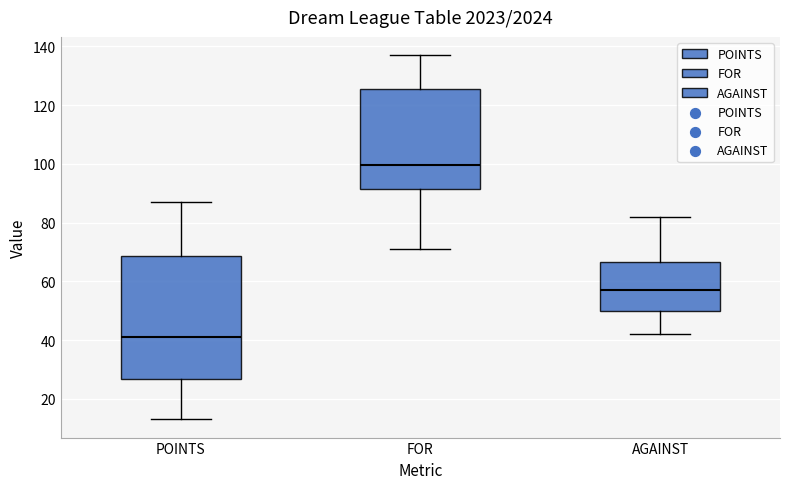

Which box has the highest median line?

FOR